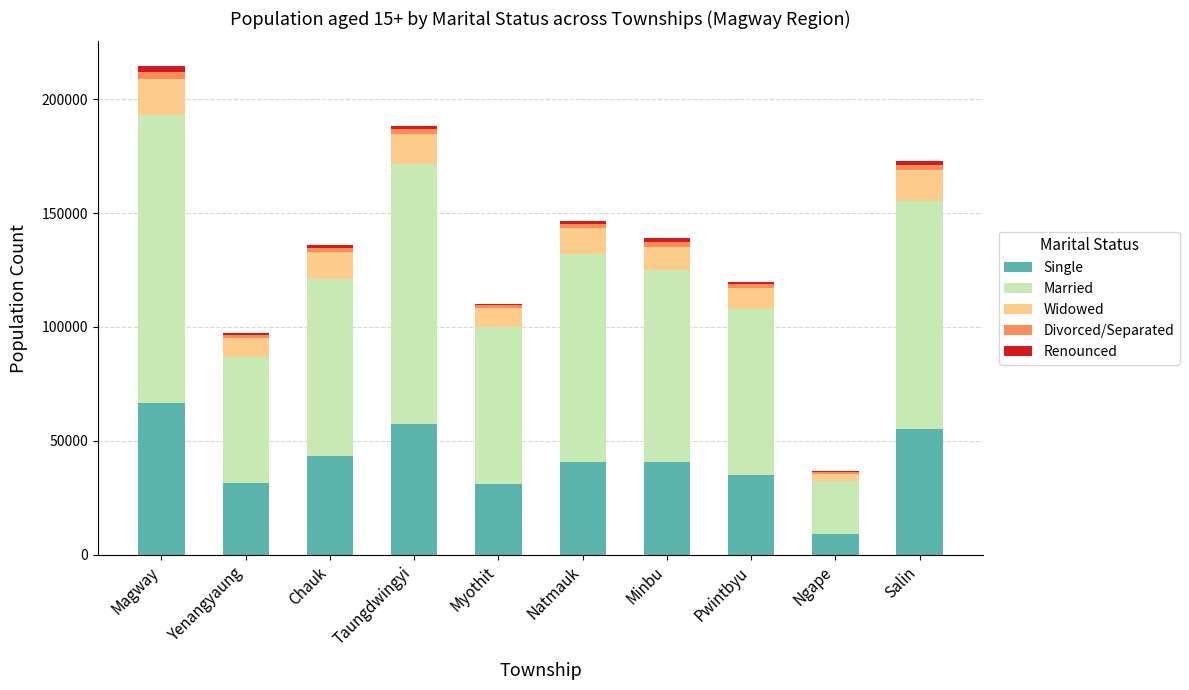

What is the maximum value for Single?

66685